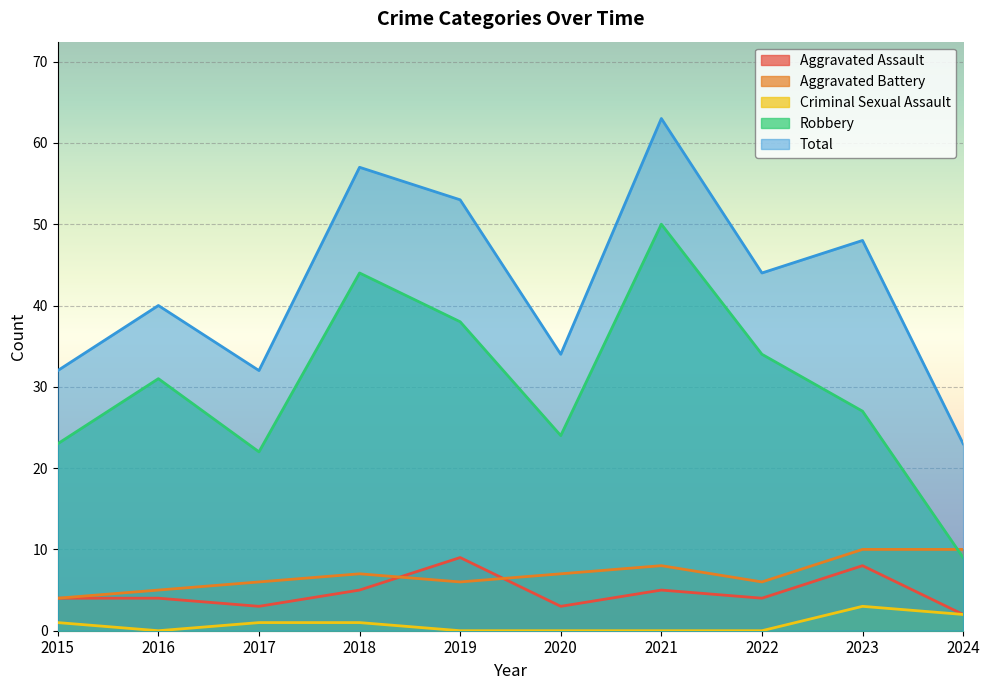

What is the difference between the Total values at 2022 and 2023?

4